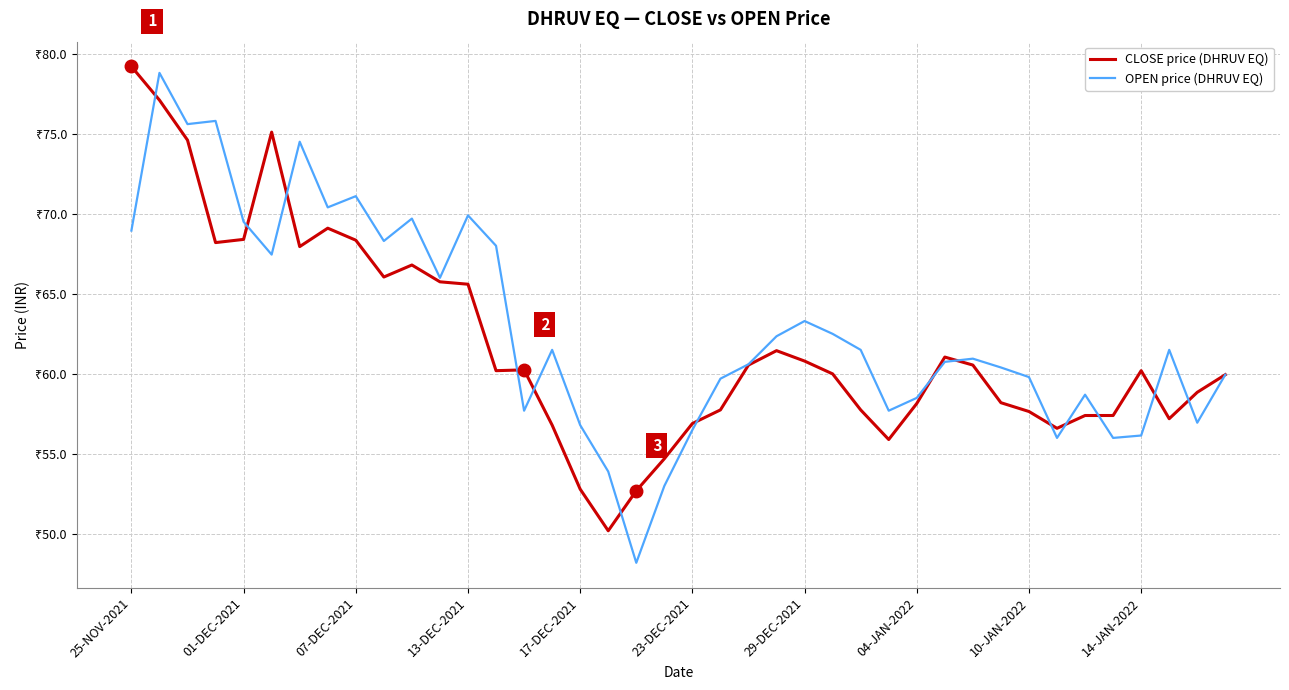

What is the maximum value for OPEN price (DHRUV EQ)?

78.8